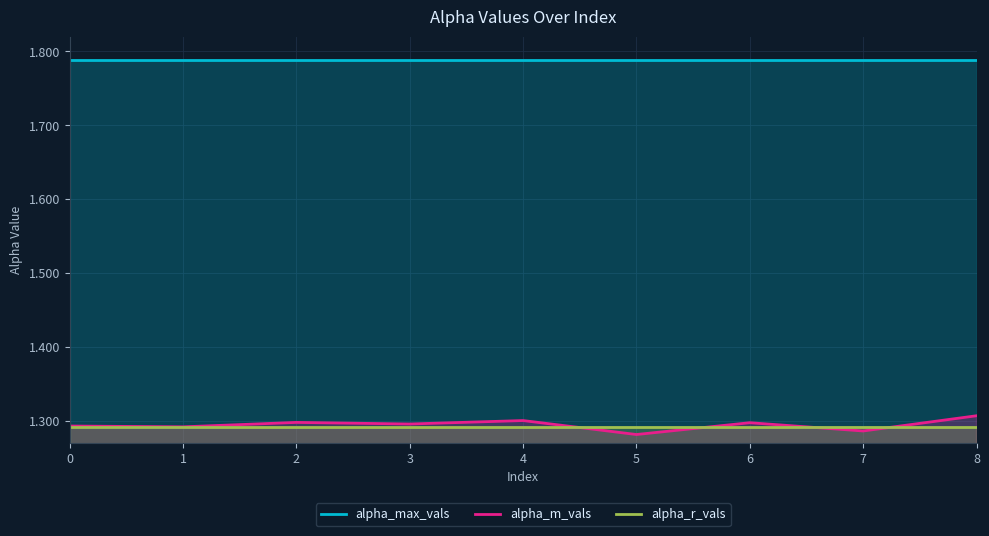

How many intersections are there between alpha_r_vals and alpha_m_vals?

4